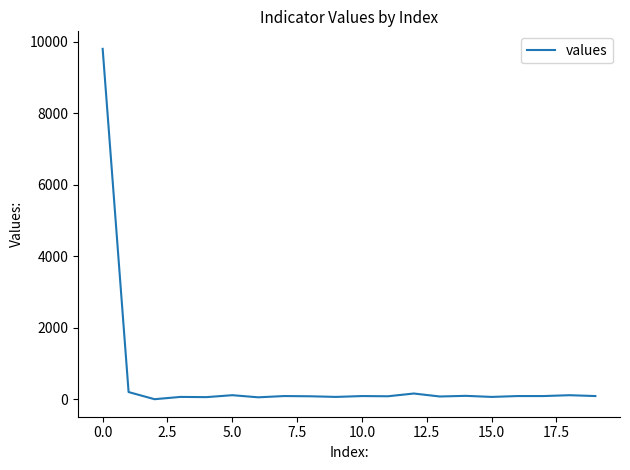

What is the difference between the maximum and minimum values?

9799